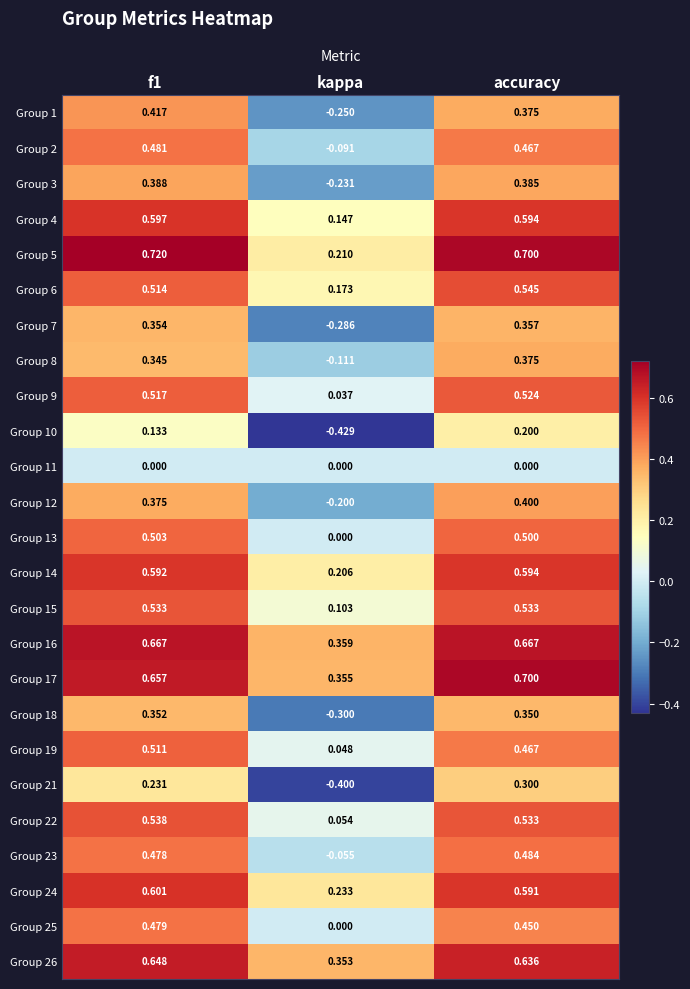

What is the total value across all series at accuracy?

11.7